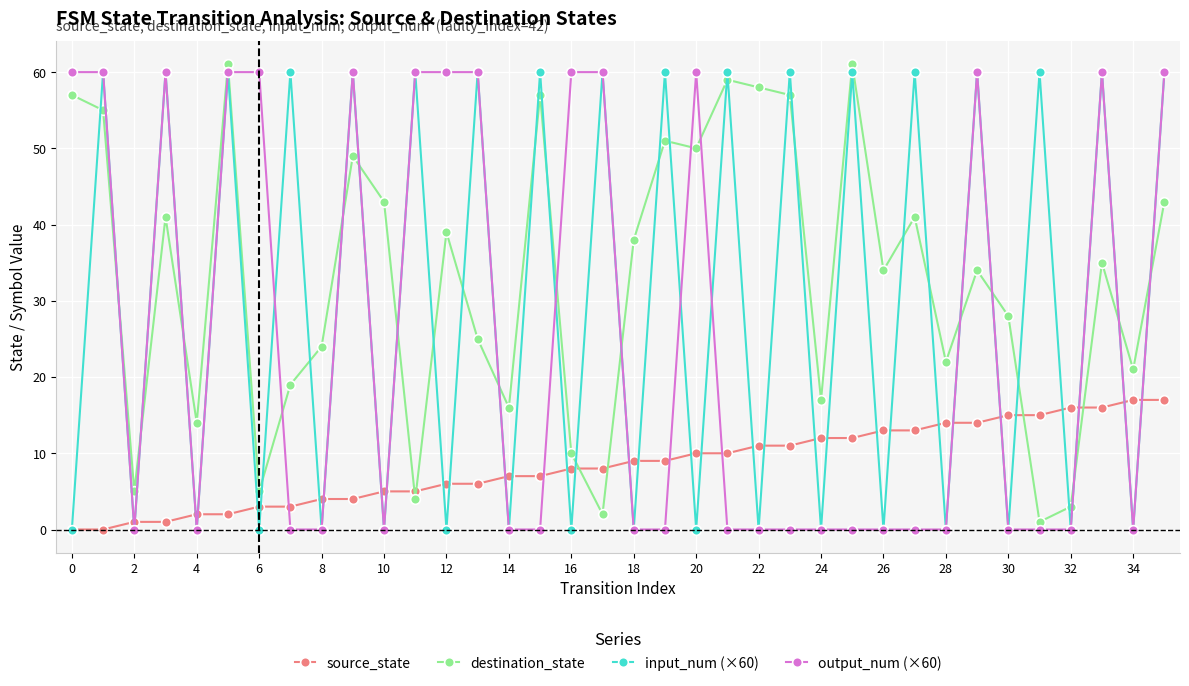

What is the maximum value shown in the chart?

61